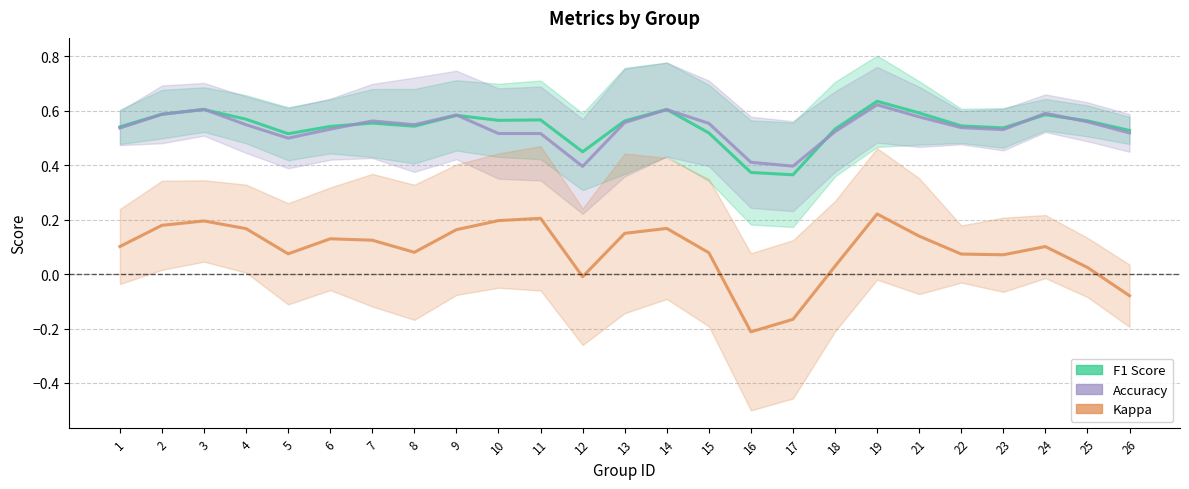

What is the sum of the F1 Score values at 4 and 26?

1.1